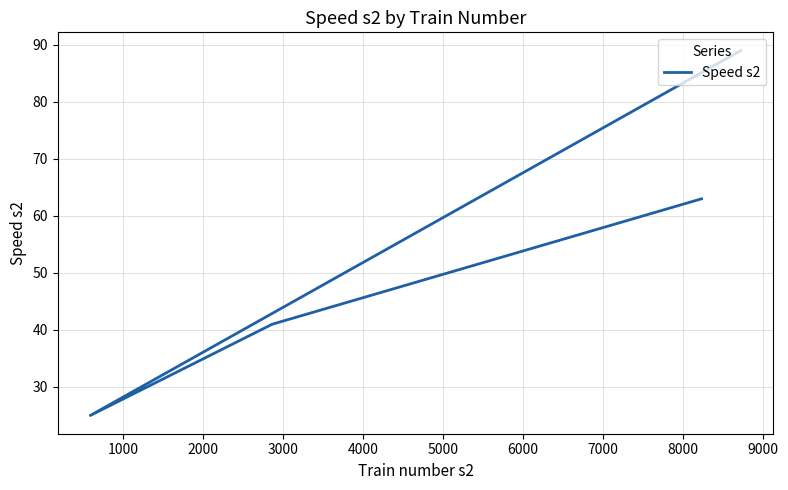

How many series are shown in this chart?

1